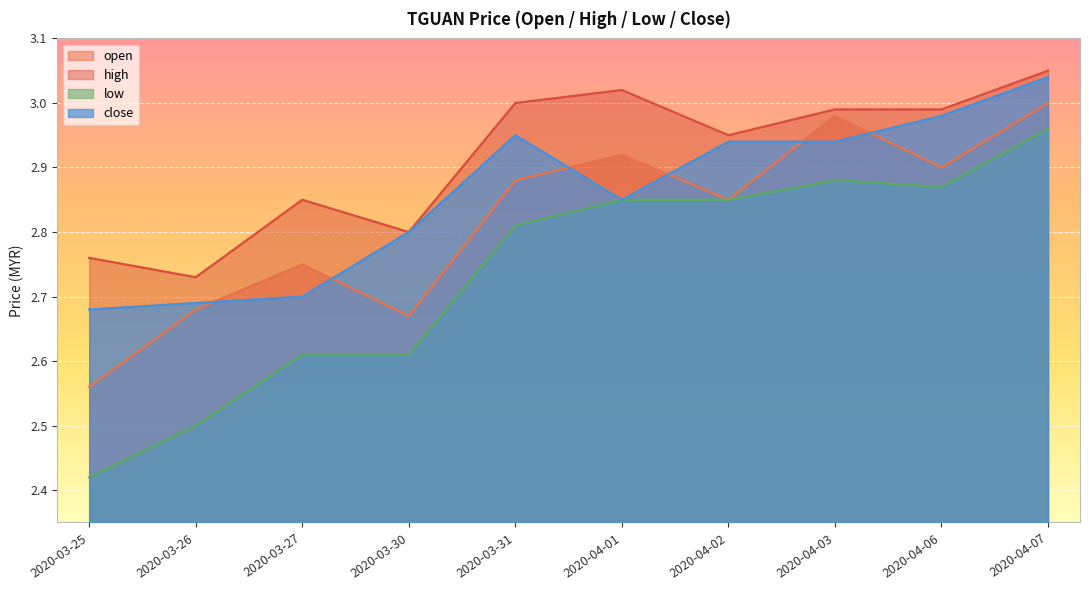

At which category does low reach its first local peak?

2020-04-03